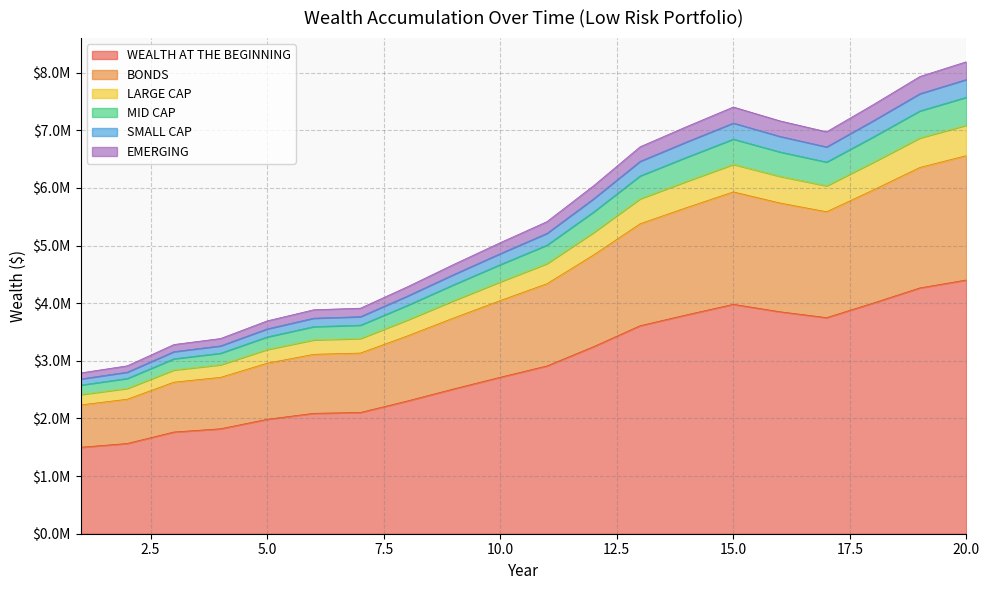

What are all the series names shown in the legend?

WEALTH AT THE BEGINNING, BONDS, LARGE CAP, MID CAP, SMALL CAP, EMERGING